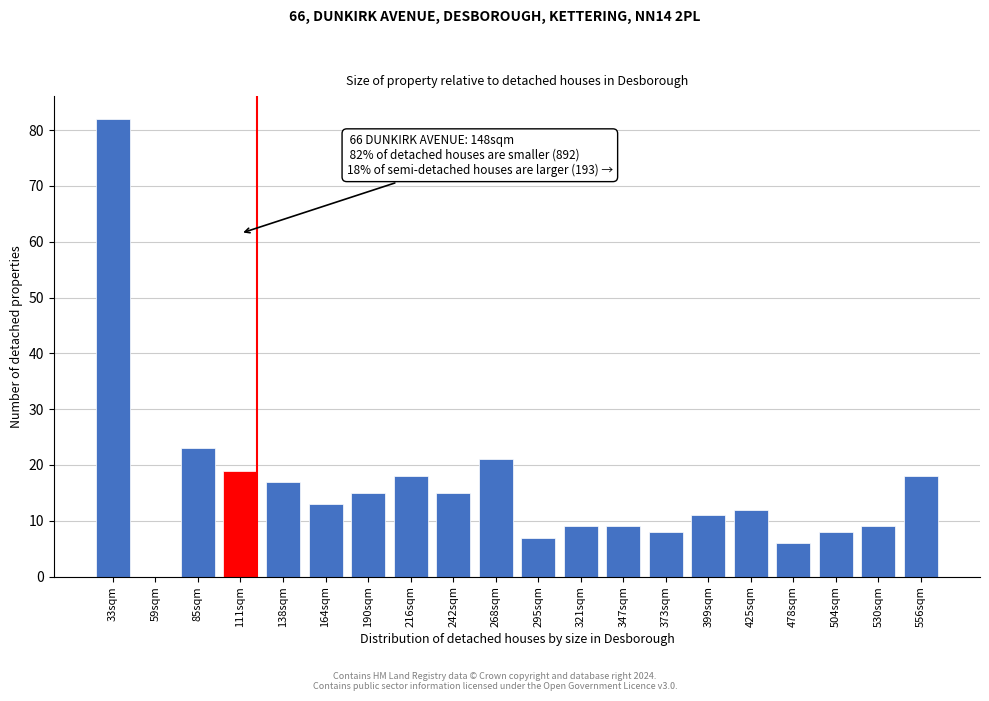

Reading left to right, transcribe all the data shown in this chart.

33sqm=82	59sqm=0	85sqm=23	111sqm=19	138sqm=17	164sqm=13	190sqm=15	216sqm=18	242sqm=15	268sqm=21	295sqm=7	321sqm=9	347sqm=9	373sqm=8	399sqm=11	425sqm=12	478sqm=6	504sqm=8	530sqm=9	556sqm=18